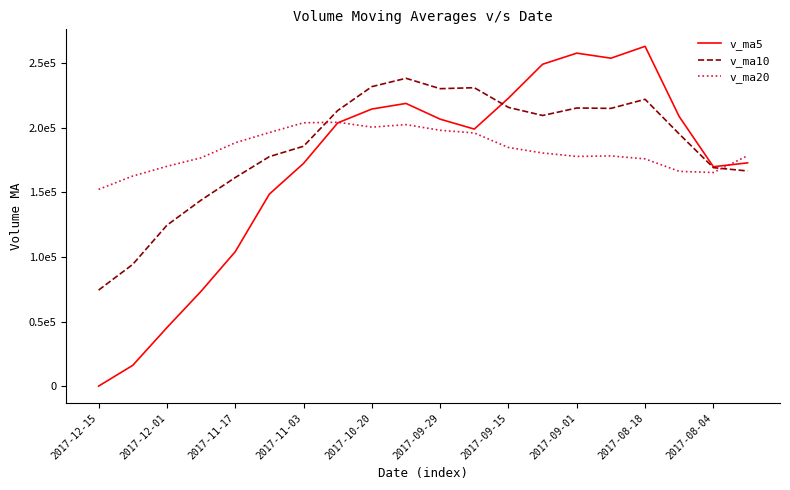

What are all the series names shown in the legend?

v_ma5, v_ma10, v_ma20